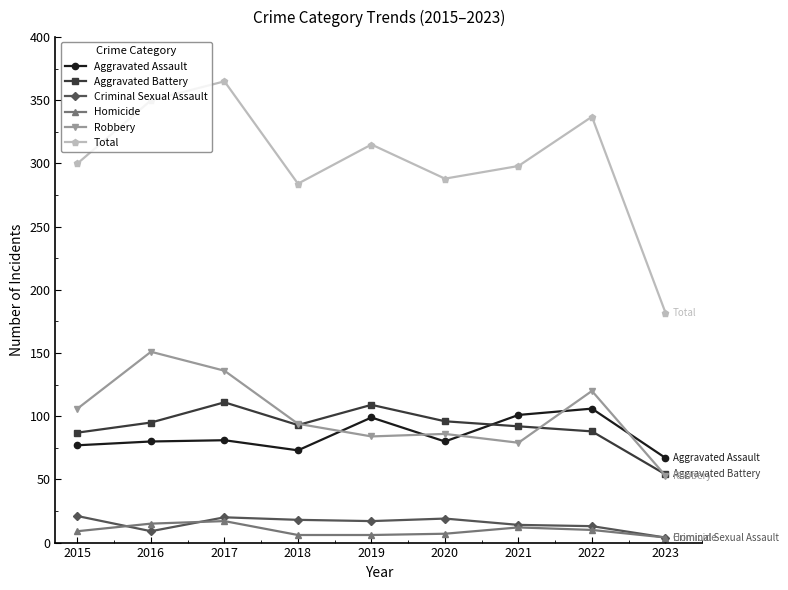

List the series in order of their peak value, highest first.

Total, Robbery, Aggravated Battery, Aggravated Assault, Criminal Sexual Assault, Homicide